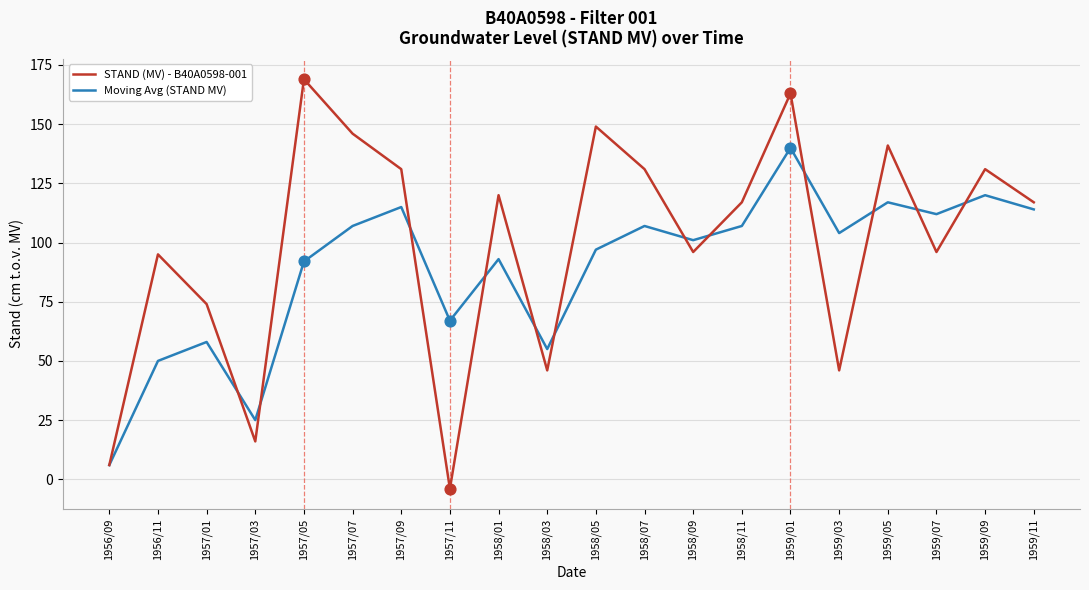

What is the difference between the highest and lowest values at 1958/11?

10